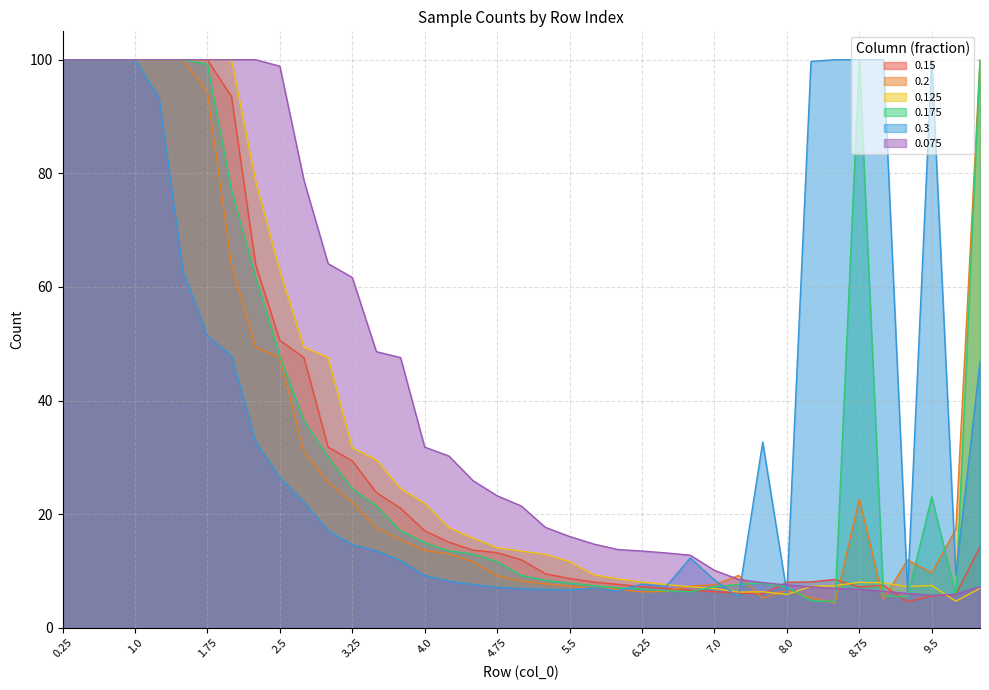

At how many categories does at least one series exceed 30?

24